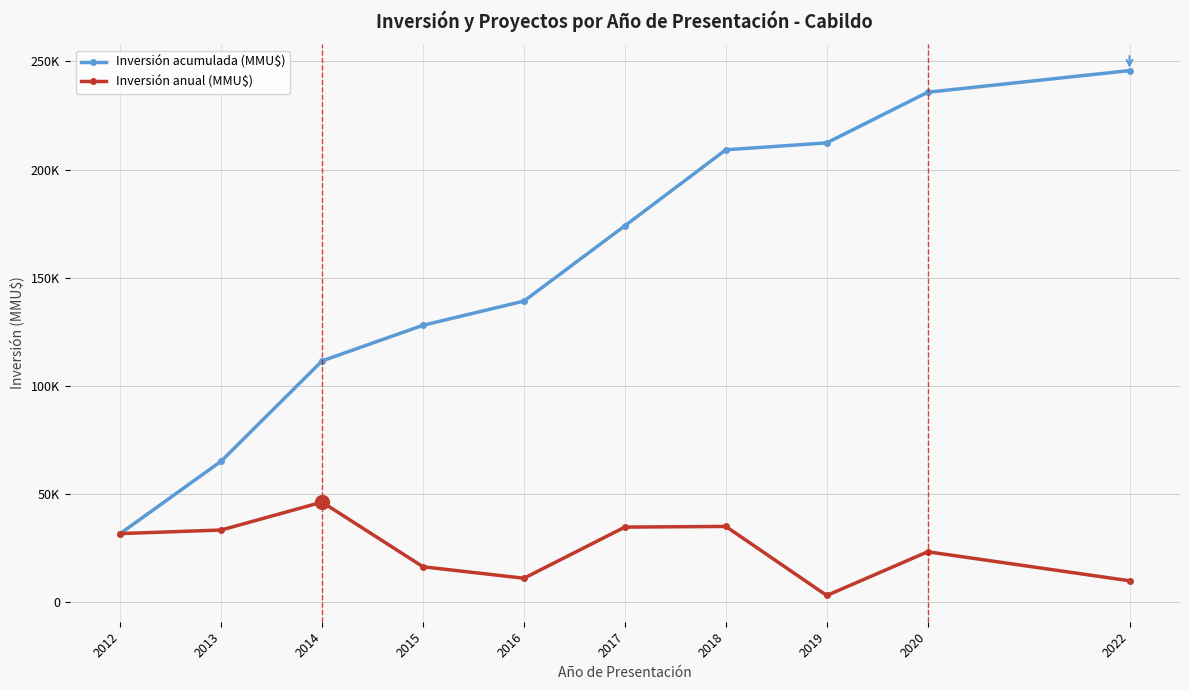

Is this an area chart (filled region under the line)?

No